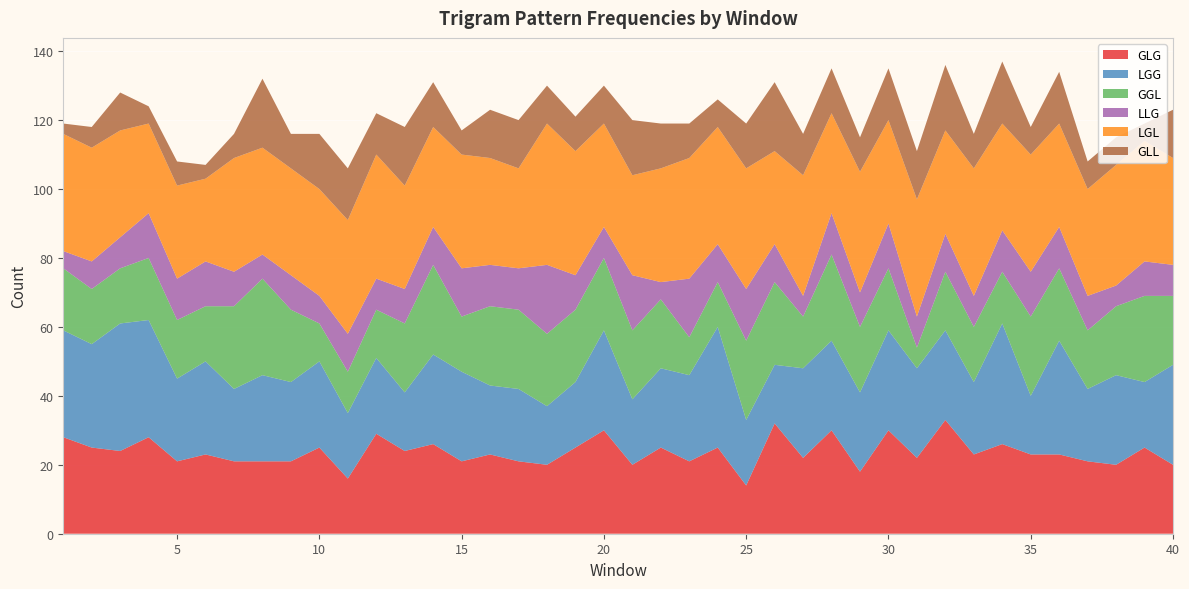

Reading right to left, what are all the values shown in this chart?

GLG: 20	25	20	21	23	23	26	23	33	22	30	18	30	22	32	14	25	21	25	20	30	25	20	21	23	21	26	24	29	16	25	21	21	21	23	21	28	24	25	28
LGG: 29	19	26	21	33	17	35	21	26	26	29	23	26	26	17	19	35	25	23	19	29	19	17	21	20	26	26	17	22	19	25	23	25	21	27	24	34	37	30	31
GGL: 20	25	20	17	21	23	15	16	17	6	18	19	25	15	24	23	13	11	20	20	21	21	21	23	23	16	26	20	14	12	11	21	28	24	16	17	18	16	16	18
LLG: 9	10	6	10	12	13	12	9	11	9	13	10	12	6	11	15	11	17	5	16	9	10	20	12	12	14	11	10	9	11	8	10	7	10	13	12	13	9	8	5
LGL: 31	35	35	31	30	34	31	37	30	34	30	35	29	35	27	35	34	35	33	29	30	36	41	29	31	33	29	30	36	33	31	31	31	33	24	27	26	31	33	34
GLL: 14	5	8	8	15	8	18	10	19	14	15	10	13	12	20	13	8	10	13	16	11	10	11	14	14	7	13	17	12	15	16	10	20	7	4	7	5	11	6	3